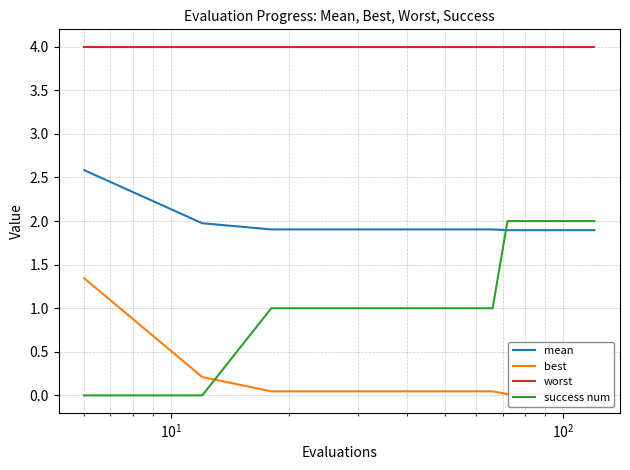

After their last crossing, which series has the higher values: success num or mean?

success num